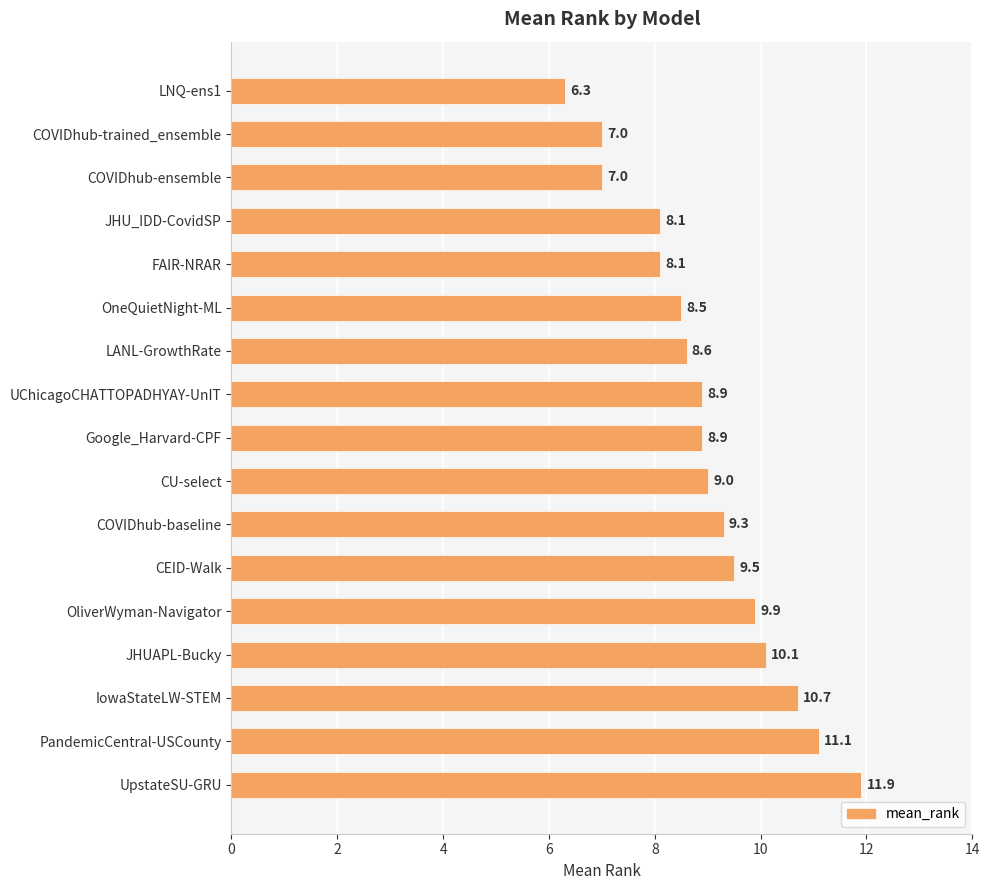

Which has a higher value, FAIR-NRAR or PandemicCentral-USCounty?

PandemicCentral-USCounty